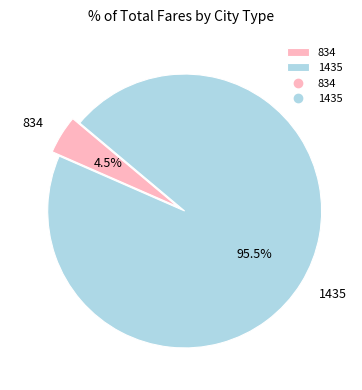

To the nearest percent, what is the difference between the 834 and 1435 slice percentages?

91%